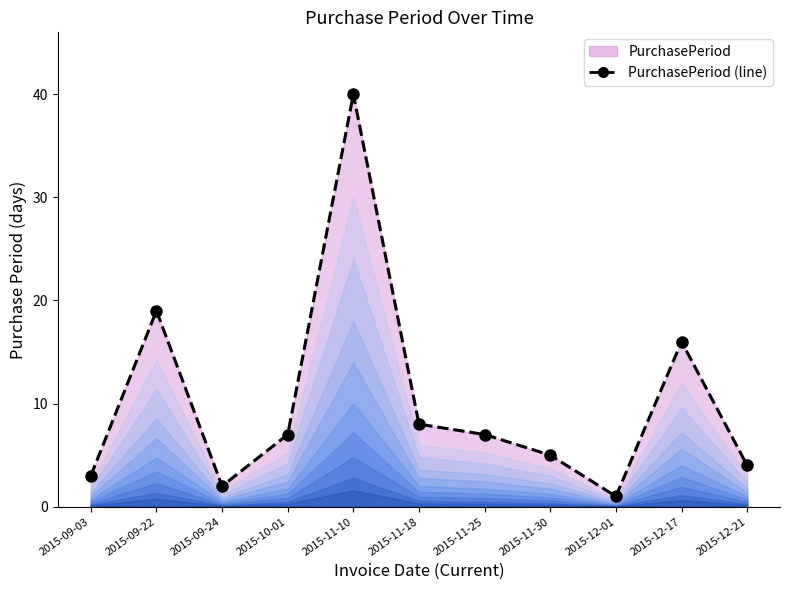

What is the difference between the second highest and minimum values?

18